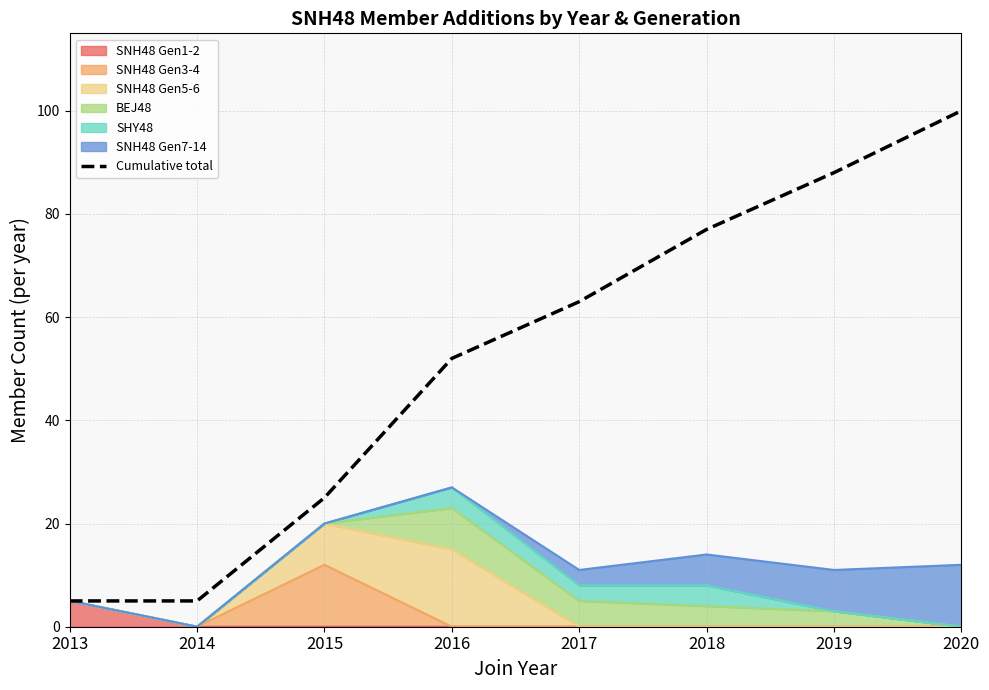

How many categories are shown in the chart?

8